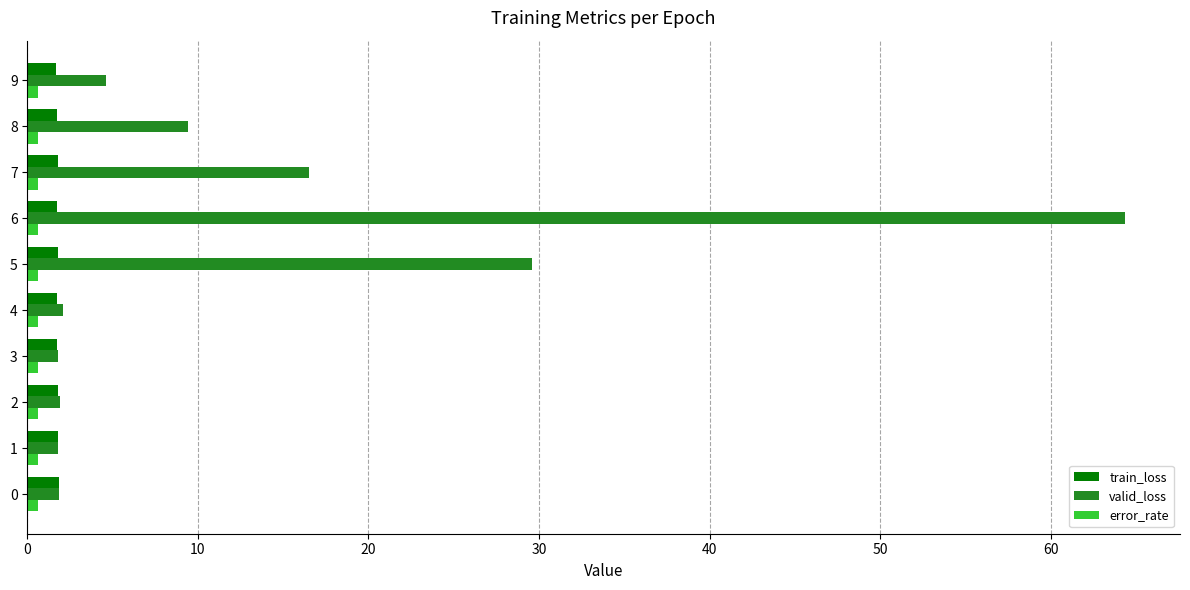

Which category has the highest value across all series?

6